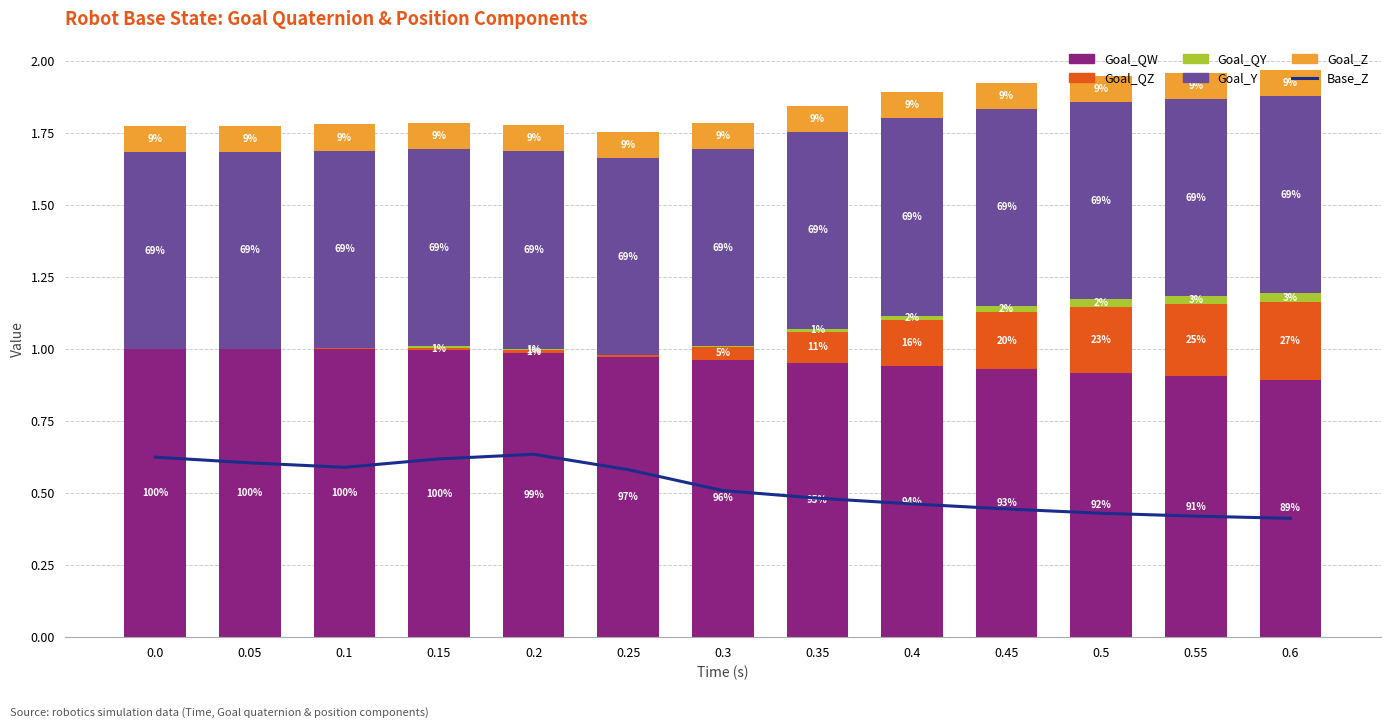

Count the number of data series in this chart.

6